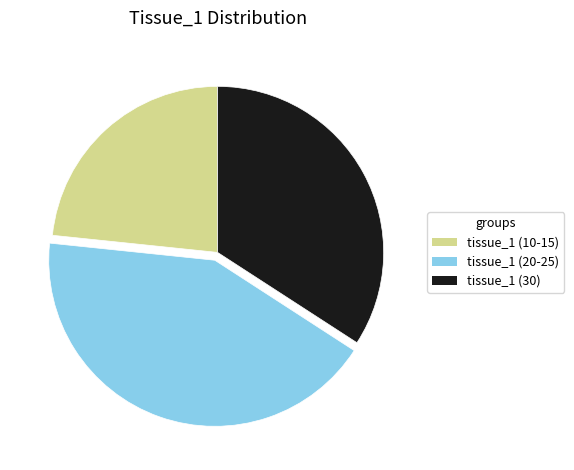

Between tissue_1 (30) and tissue_1 (10-15), which is larger?

tissue_1 (30)